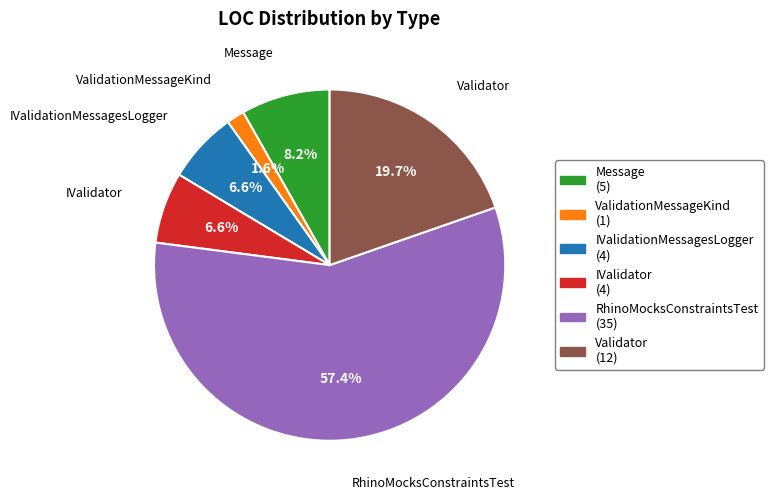

Is there a majority slice in this chart?

Yes